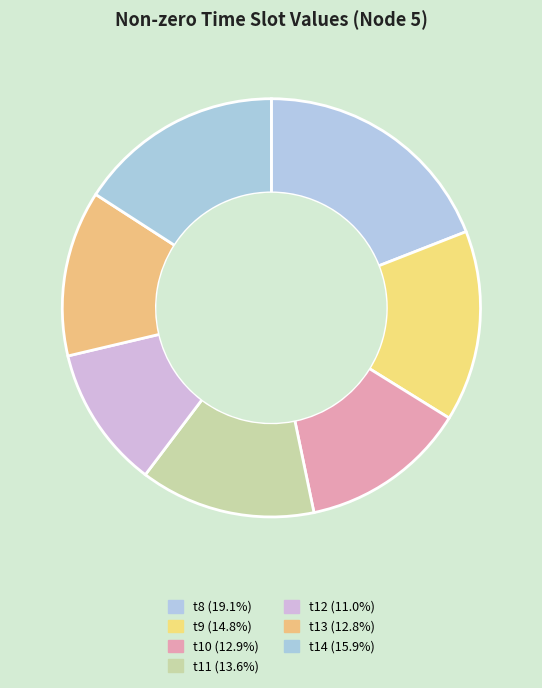

Does any single category account for the majority?

No